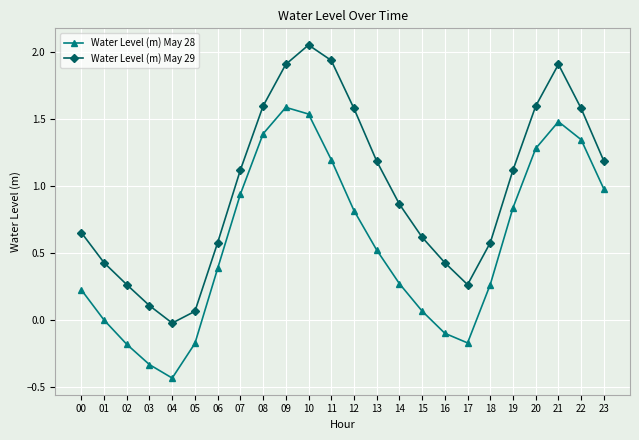

What is the sum of all Water Level (m) May 29 values?

23.6